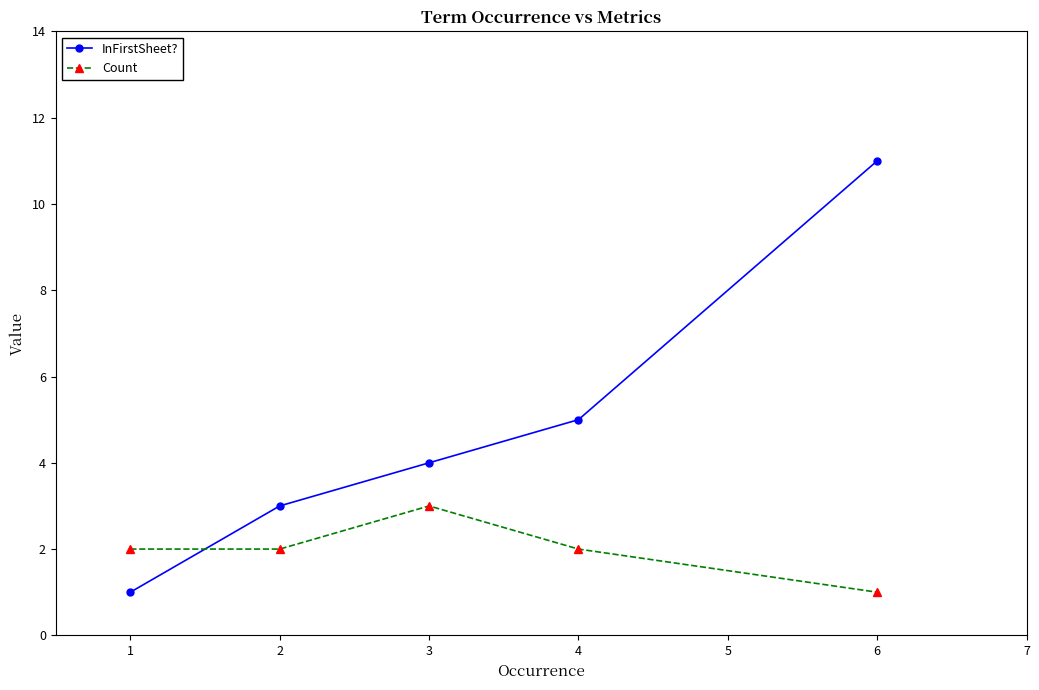

What is the spread (max minus min) of values at 2?

1